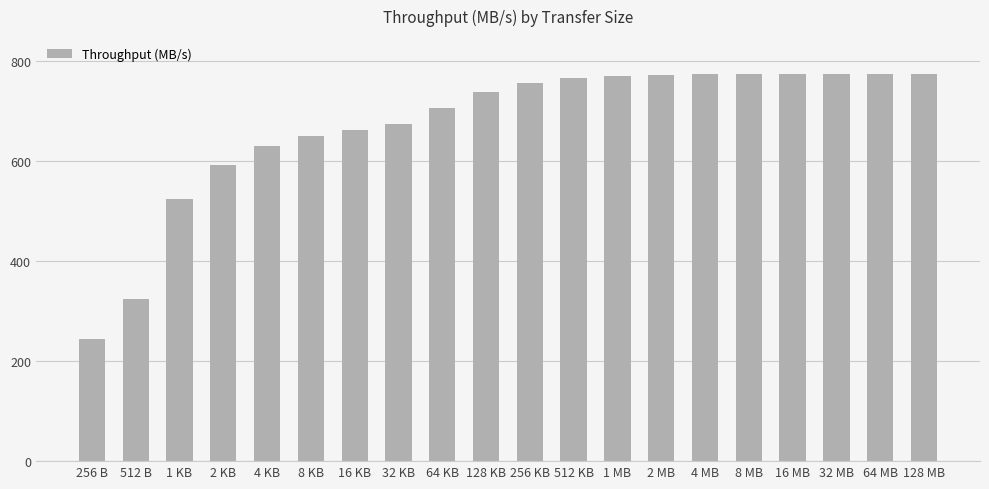

What is the sum of the values at 8 KB and 128 KB?

1388.0